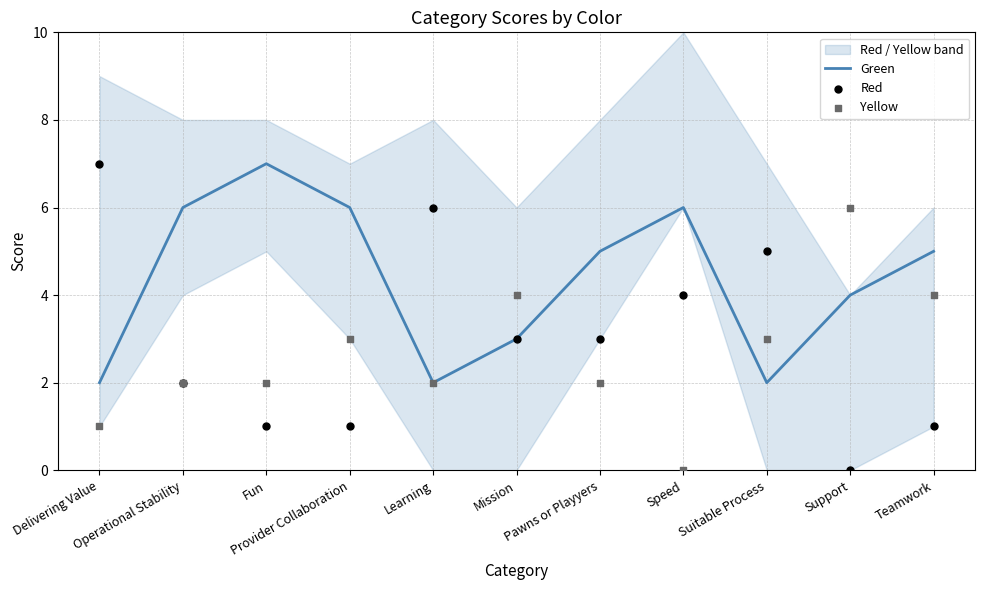

Which series contains the lowest Y value?

Red